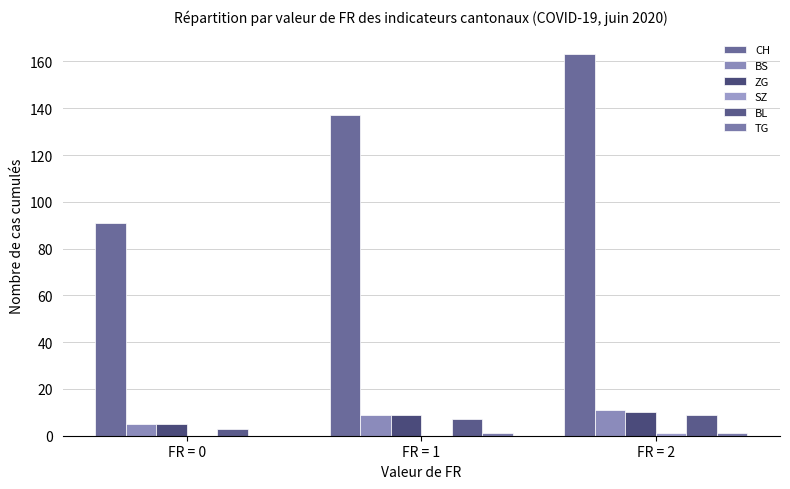

Count the number of categories in the chart.

3